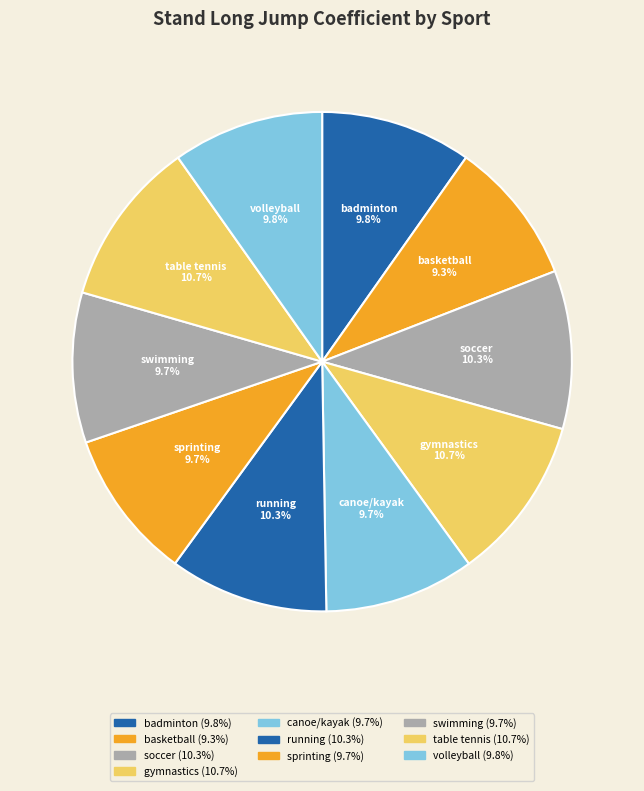

How many segments does this pie chart have?

10